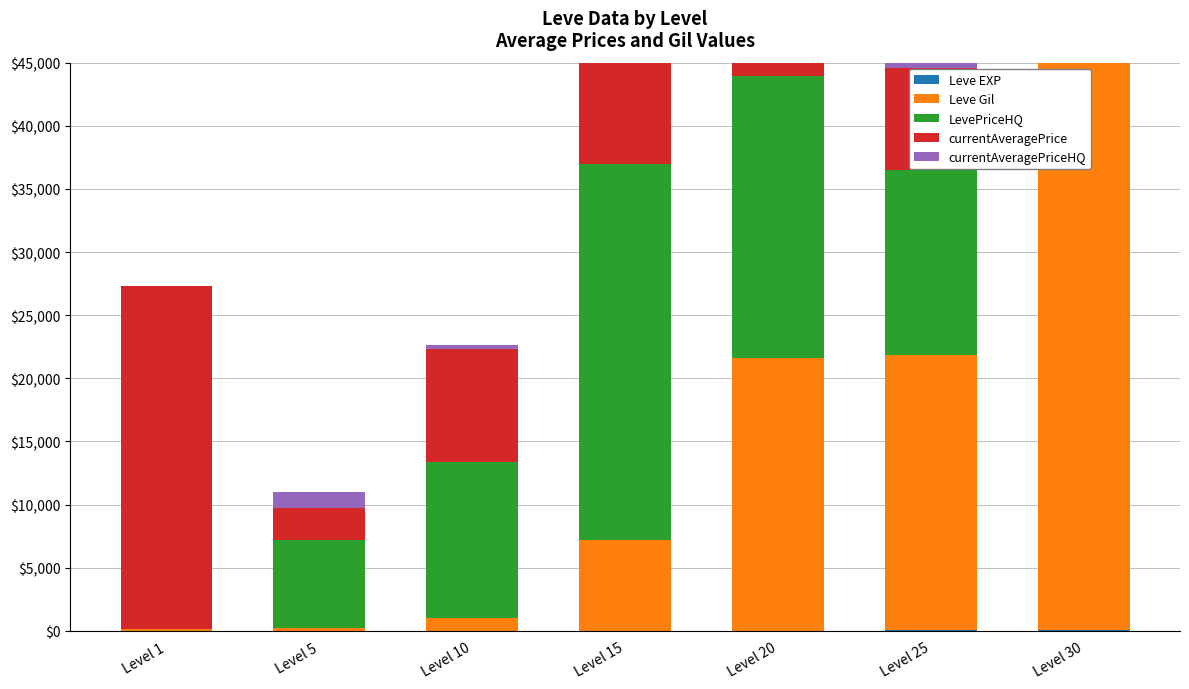

Which has a higher value, Level 5 or Level 10?

Level 10